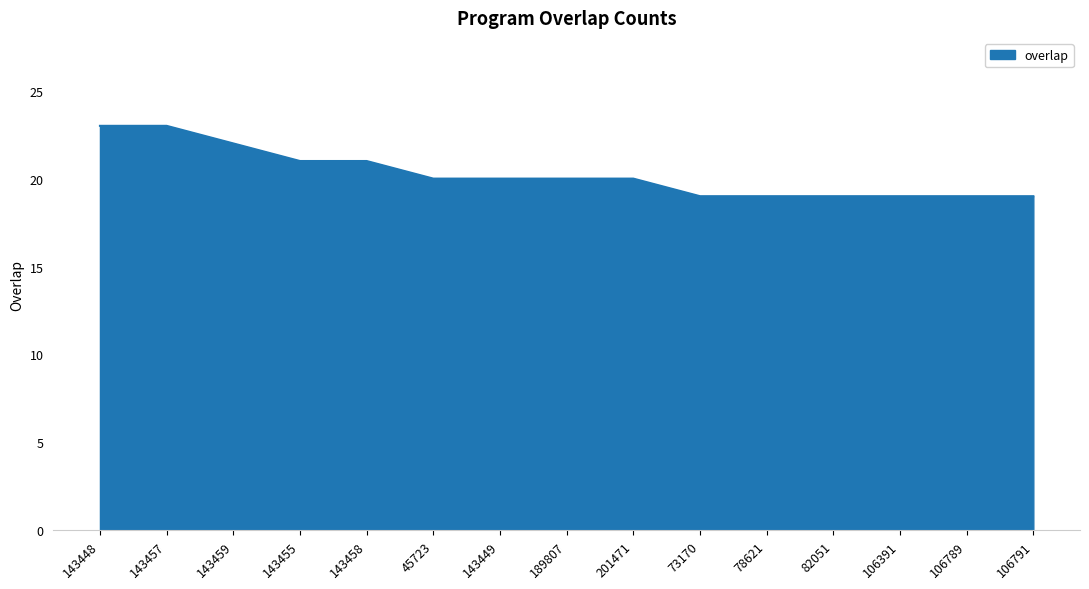

What is the maximum value shown in the chart?

23